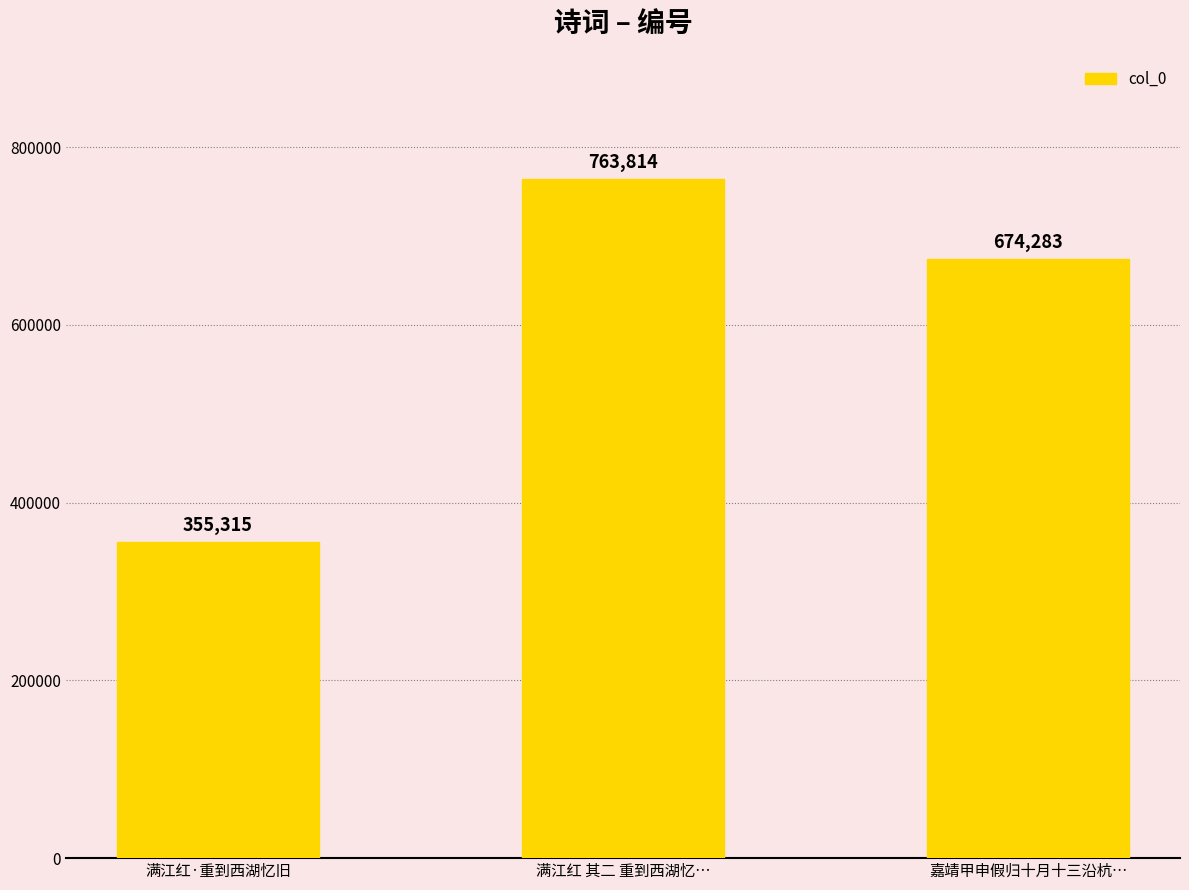

The value at 嘉靖甲申假归十月十三沿杭… is 884006. True or false?

False